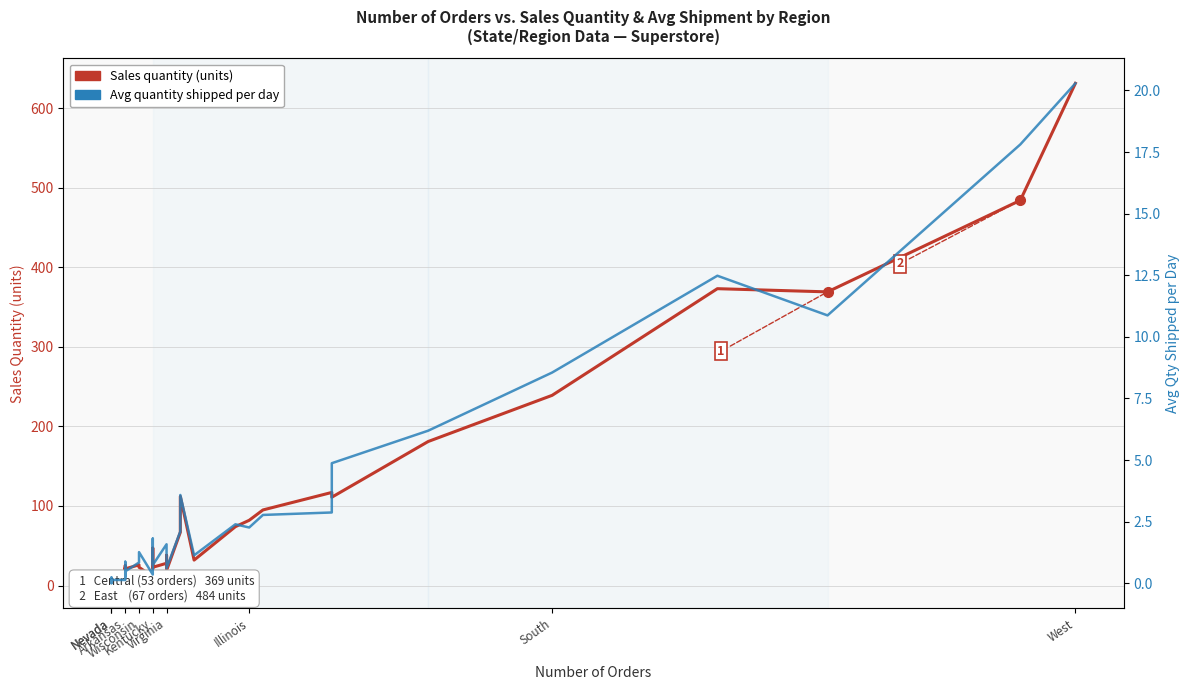

How many values in the Sales quantity (units) series exceed 26?

19